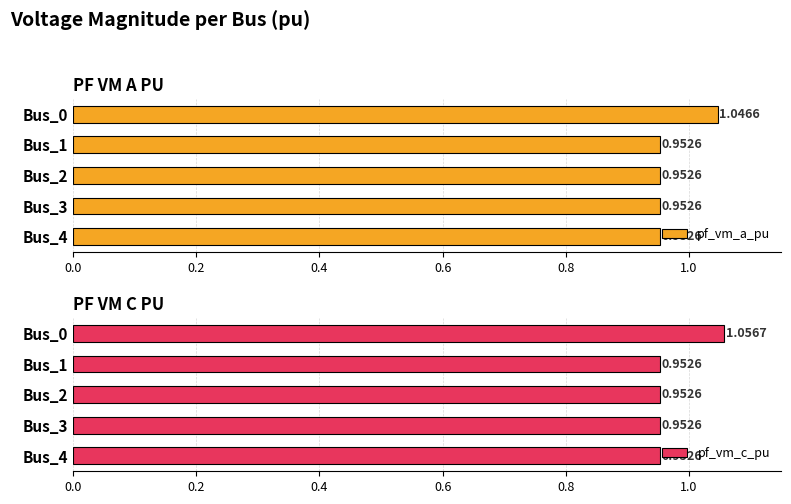

The pf_vm_a_pu series shows 1.3 at Bus_1. True or false?

False